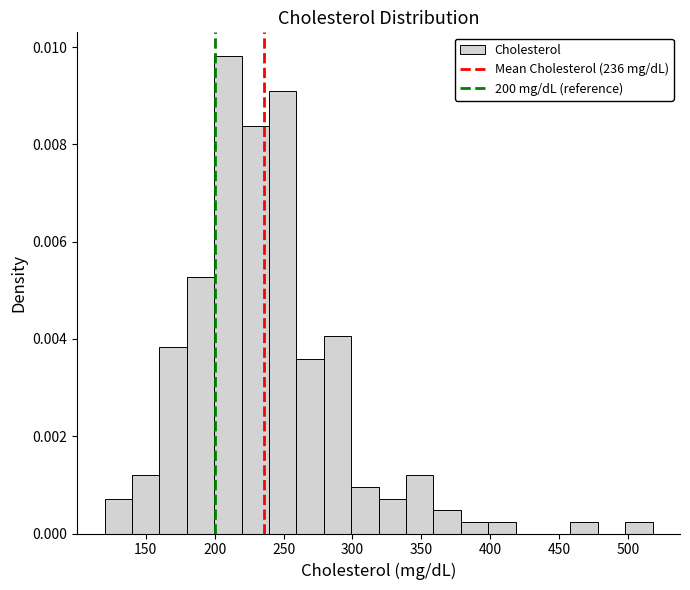

Around what value on the x-axis is the tallest bar? Give the approximate position of its centre, as read against the axis.

210